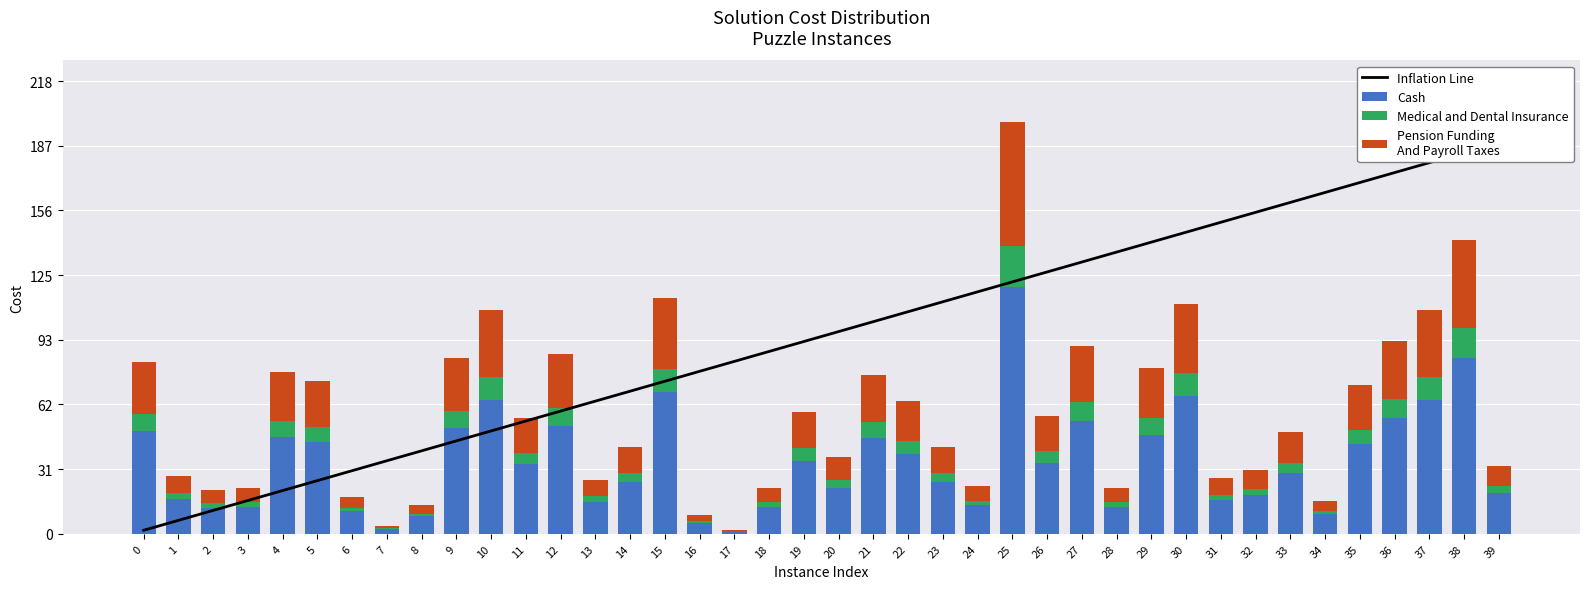

What are all the series names shown in the legend?

Inflation Line, Cash, Medical and Dental Insurance, Pension Funding
And Payroll Taxes